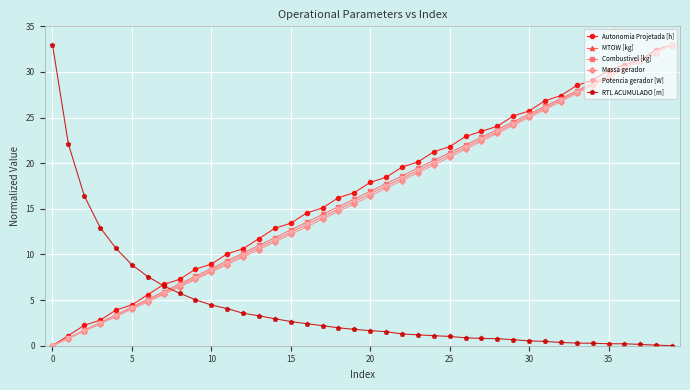

True or false: Massa gerador has more than 2 interior local peaks.

False